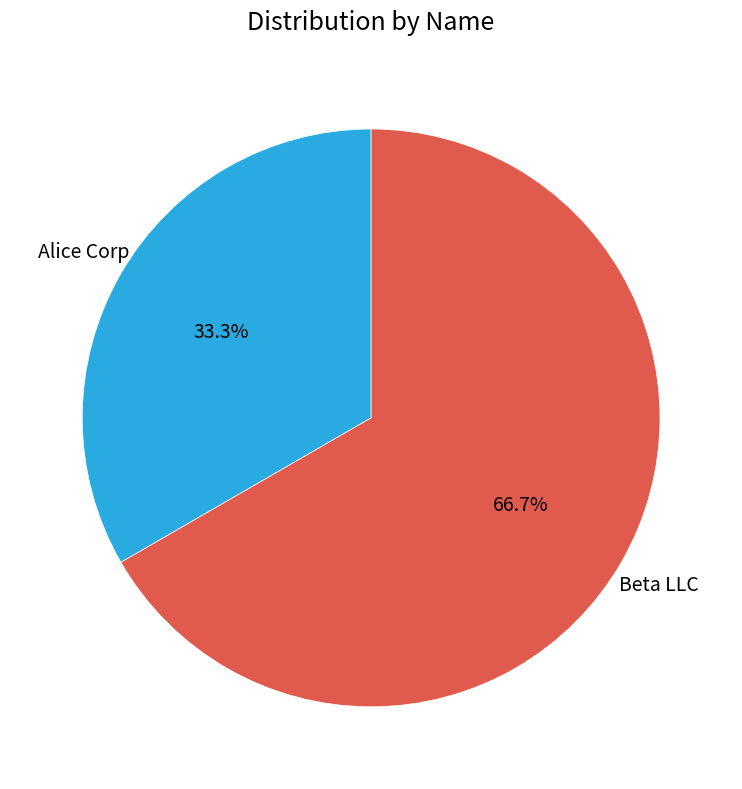

What is the majority slice?

Beta LLC